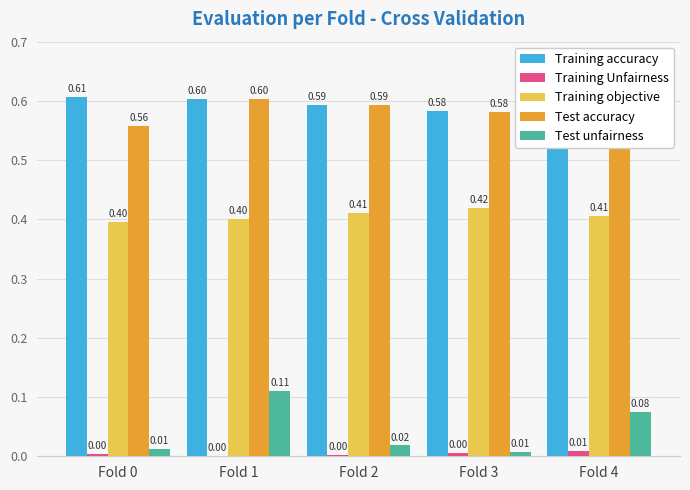

Are the bars horizontal?

No